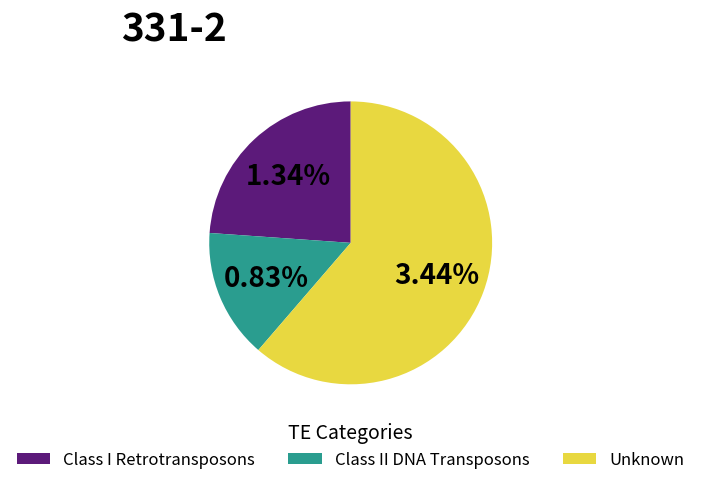

Which slice is the smallest?

Class II DNA Transposons Subclass 1